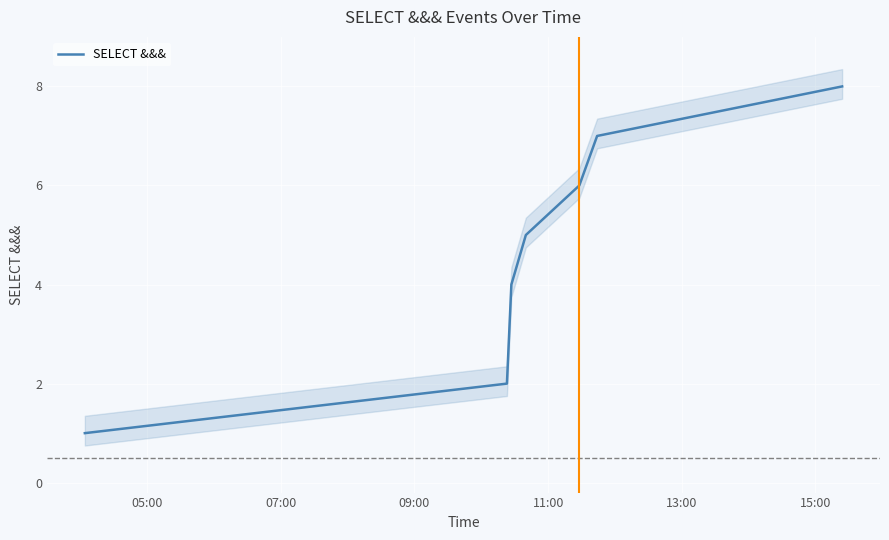

What is the maximum value for SELECT &&&?

8